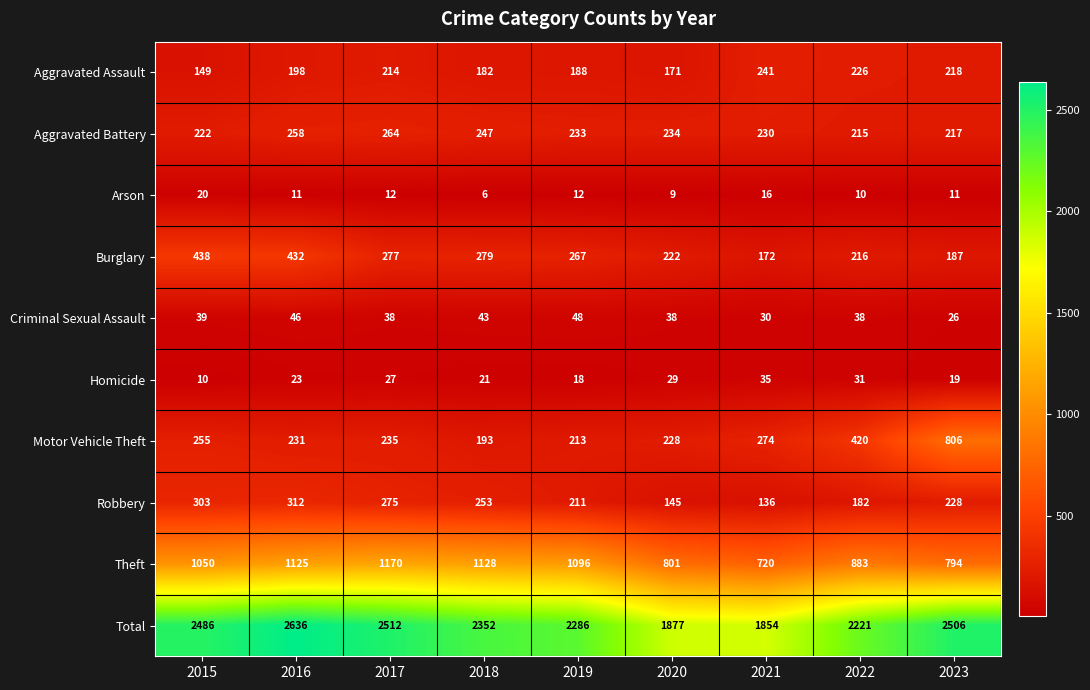

The value of Burglary at 2023 is 187. True or false?

True